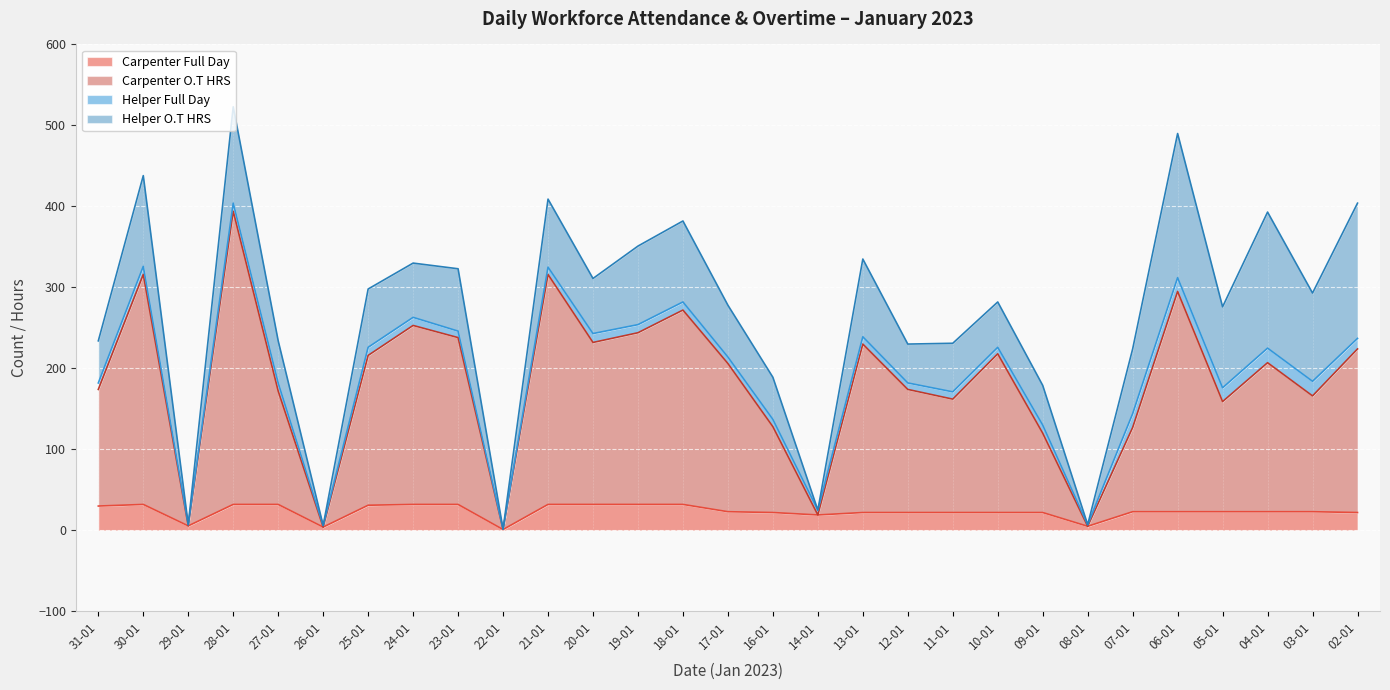

True or false: Carpenter O.T HRS and Carpenter Full Day cross at least once.

False